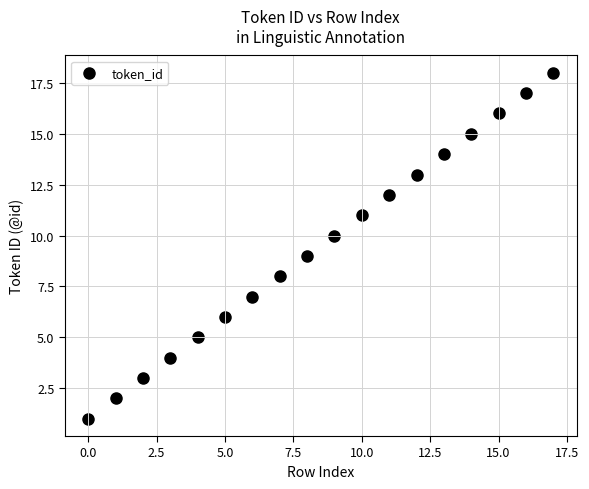

What is the range of Y values (max minus min)?

17